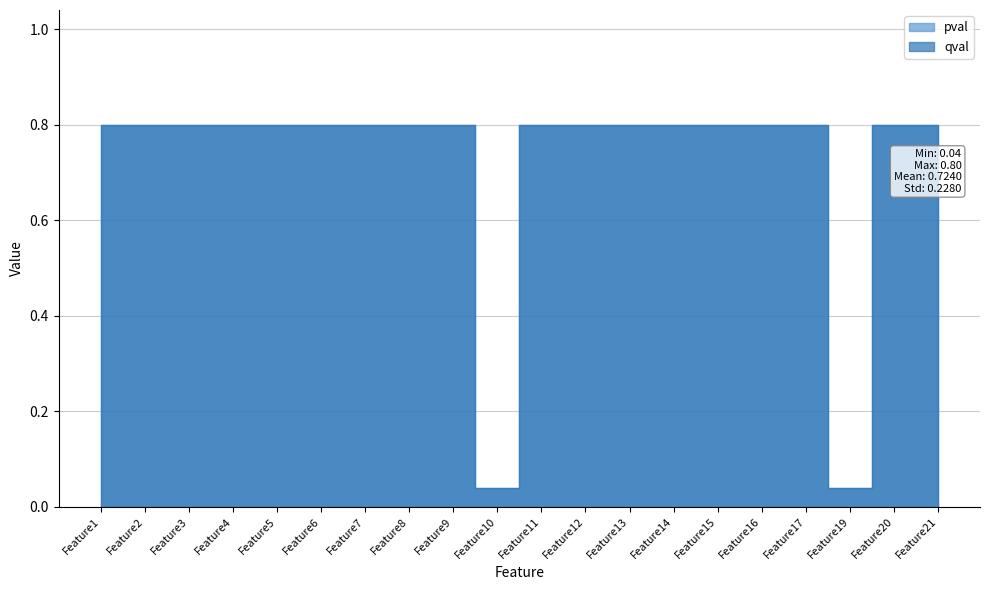

Which label corresponds to the smallest value in the chart?

Feature10